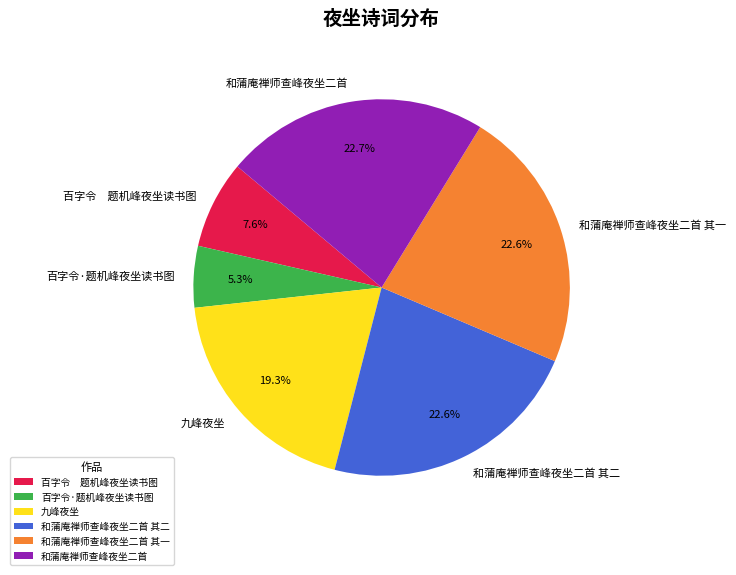

How many segments does this pie chart have?

6